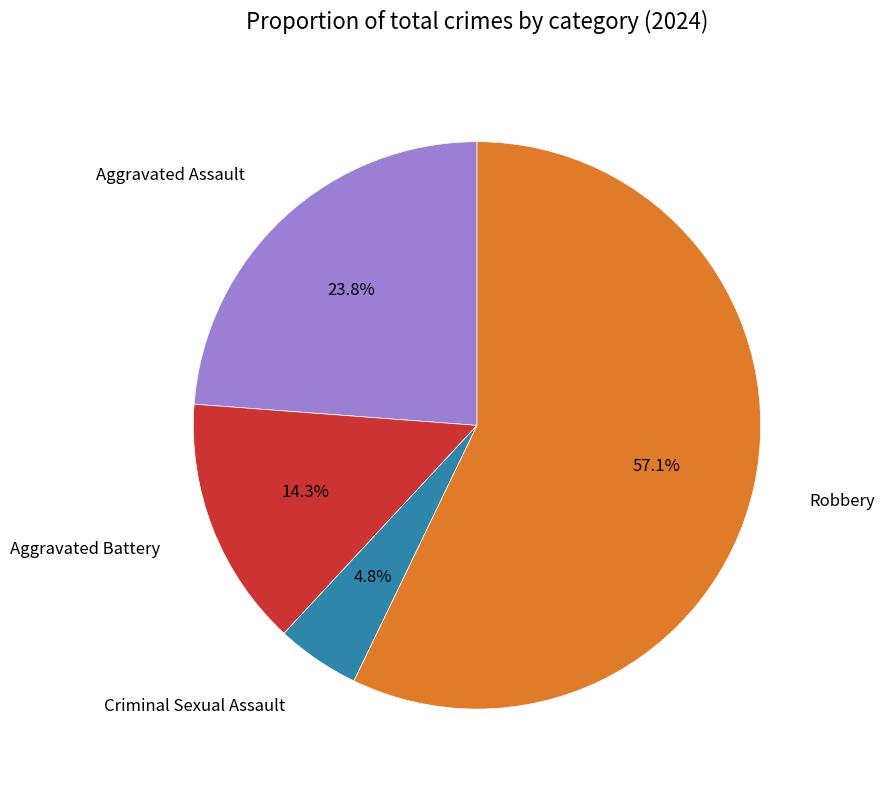

Is there a majority slice in this chart?

Yes